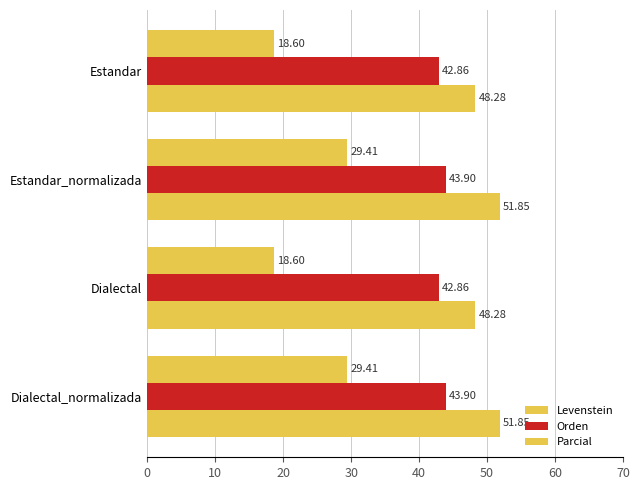

How many data points in Levenstein are less than 29?

2